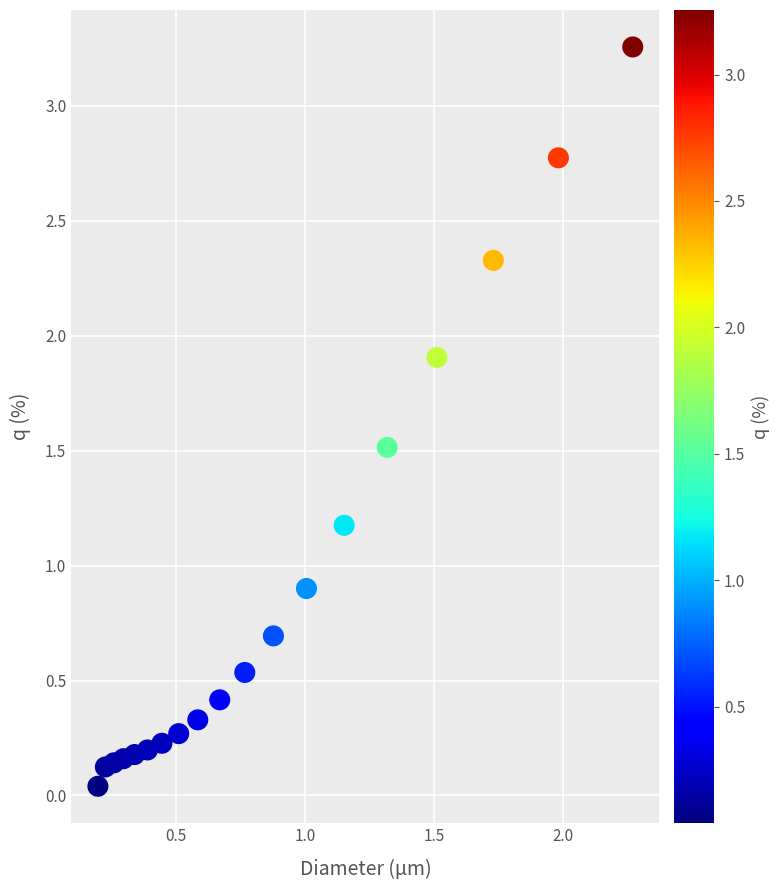

What is the range of X values (max minus min)?

2.1